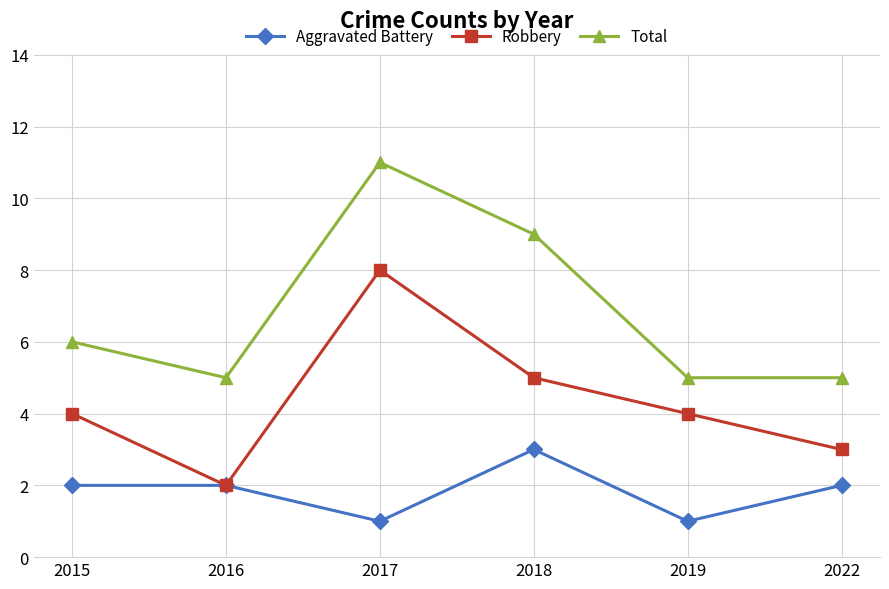

Rank the series by their average value, from lowest to highest.

Aggravated Battery, Robbery, Total